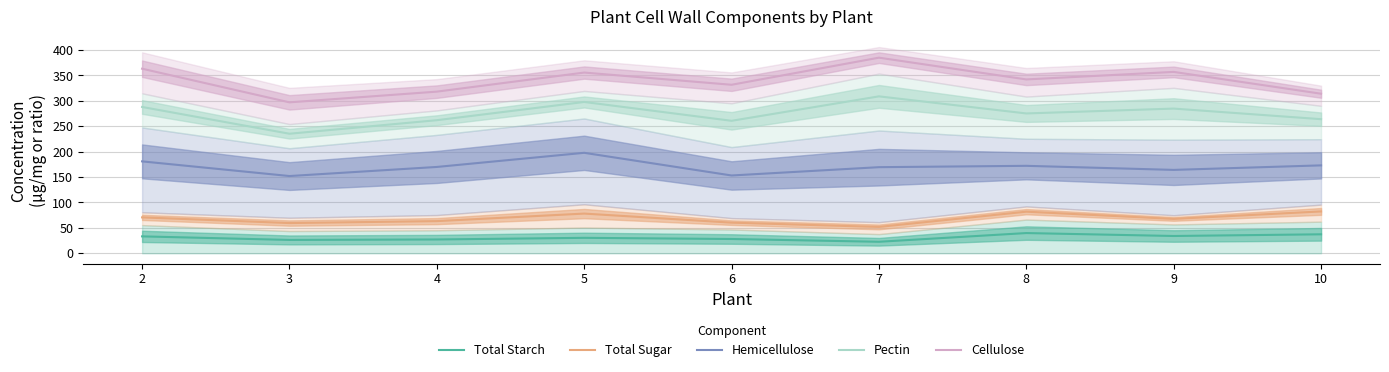

Is it true that Pectin equals 175.0 at 2?

False